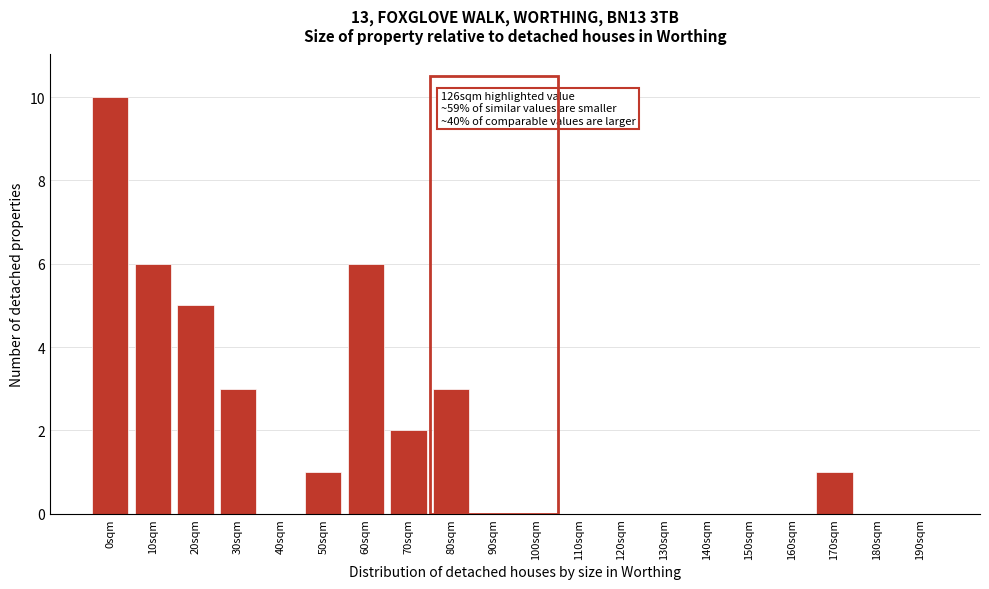

Reading left to right, extract all data points from this chart.

0sqm=10	10sqm=6	20sqm=5	30sqm=3	40sqm=0	50sqm=1	60sqm=6	70sqm=2	80sqm=3	90sqm=0	100sqm=0	110sqm=0	120sqm=0	130sqm=0	140sqm=0	150sqm=0	160sqm=0	170sqm=1	180sqm=0	190sqm=0